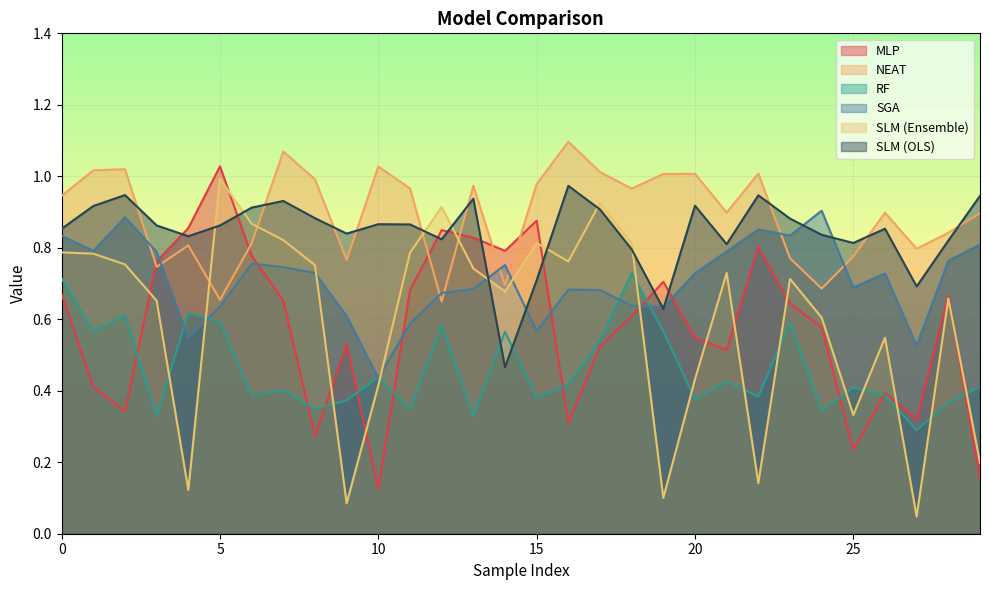

Reading left to right, list all the values displayed in this chart.

MLP: 0=0.7	1=0.4	2=0.3	3=0.8	4=0.9	5=1.0	6=0.8	7=0.7	8=0.3	9=0.5	10=0.1	11=0.7	12=0.8	13=0.8	14=0.8	15=0.9	16=0.3	17=0.5	18=0.6	19=0.7	20=0.5	21=0.5	22=0.8	23=0.6	24=0.6	25=0.2	26=0.4	27=0.3	28=0.7	29=0.2
NEAT: 0=0.9	1=1.0	2=1.0	3=0.7	4=0.8	5=0.7	6=0.8	7=1.1	8=1.0	9=0.8	10=1.0	11=1.0	12=0.6	13=1.0	14=0.7	15=1.0	16=1.1	17=1.0	18=1.0	19=1.0	20=1.0	21=0.9	22=1.0	23=0.8	24=0.7	25=0.8	26=0.9	27=0.8	28=0.8	29=0.9
RF: 0=0.7	1=0.6	2=0.6	3=0.3	4=0.6	5=0.6	6=0.4	7=0.4	8=0.3	9=0.4	10=0.4	11=0.3	12=0.6	13=0.3	14=0.6	15=0.4	16=0.4	17=0.5	18=0.7	19=0.6	20=0.4	21=0.4	22=0.4	23=0.6	24=0.3	25=0.4	26=0.4	27=0.3	28=0.4	29=0.4
SGA: 0=0.8	1=0.8	2=0.9	3=0.8	4=0.5	5=0.6	6=0.8	7=0.7	8=0.7	9=0.6	10=0.4	11=0.6	12=0.7	13=0.7	14=0.8	15=0.6	16=0.7	17=0.7	18=0.6	19=0.6	20=0.7	21=0.8	22=0.9	23=0.8	24=0.9	25=0.7	26=0.7	27=0.5	28=0.8	29=0.8
SLM (Ensemble): 0=0.8	1=0.8	2=0.8	3=0.7	4=0.1	5=1.0	6=0.9	7=0.8	8=0.8	9=0.1	10=0.4	11=0.8	12=0.9	13=0.7	14=0.7	15=0.8	16=0.8	17=0.9	18=0.8	19=0.1	20=0.4	21=0.7	22=0.1	23=0.7	24=0.6	25=0.3	26=0.5	27=0.0	28=0.7	29=0.2
SLM (OLS): 0=0.9	1=0.9	2=0.9	3=0.9	4=0.8	5=0.9	6=0.9	7=0.9	8=0.9	9=0.8	10=0.9	11=0.9	12=0.8	13=0.9	14=0.5	15=0.7	16=1.0	17=0.9	18=0.8	19=0.6	20=0.9	21=0.8	22=0.9	23=0.9	24=0.8	25=0.8	26=0.9	27=0.7	28=0.8	29=0.9